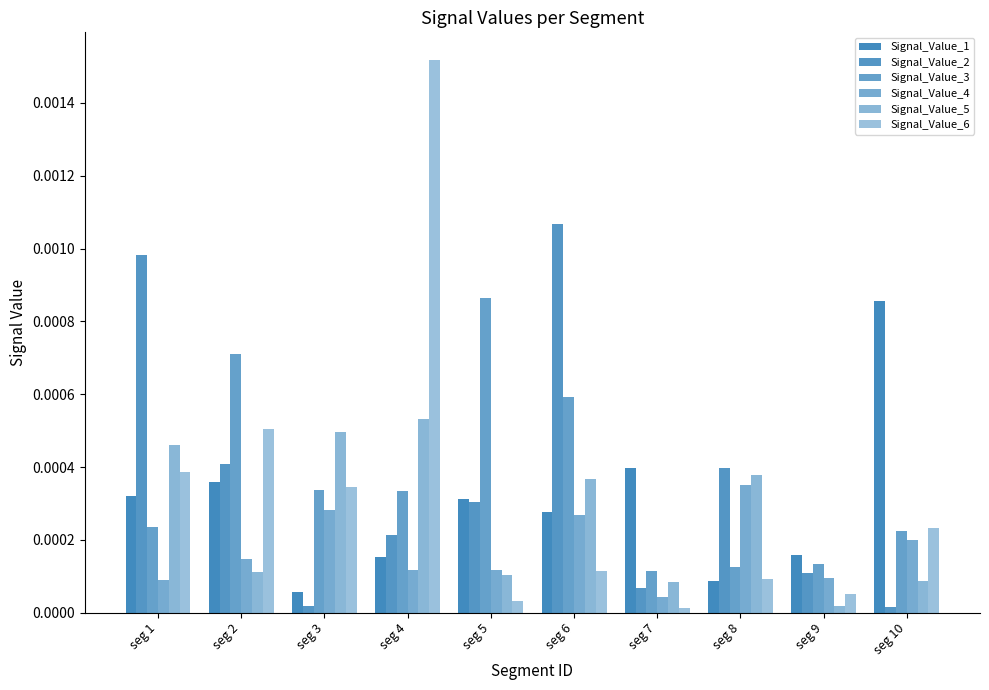

Are the bars grouped side by side (vs. stacked)?

Yes